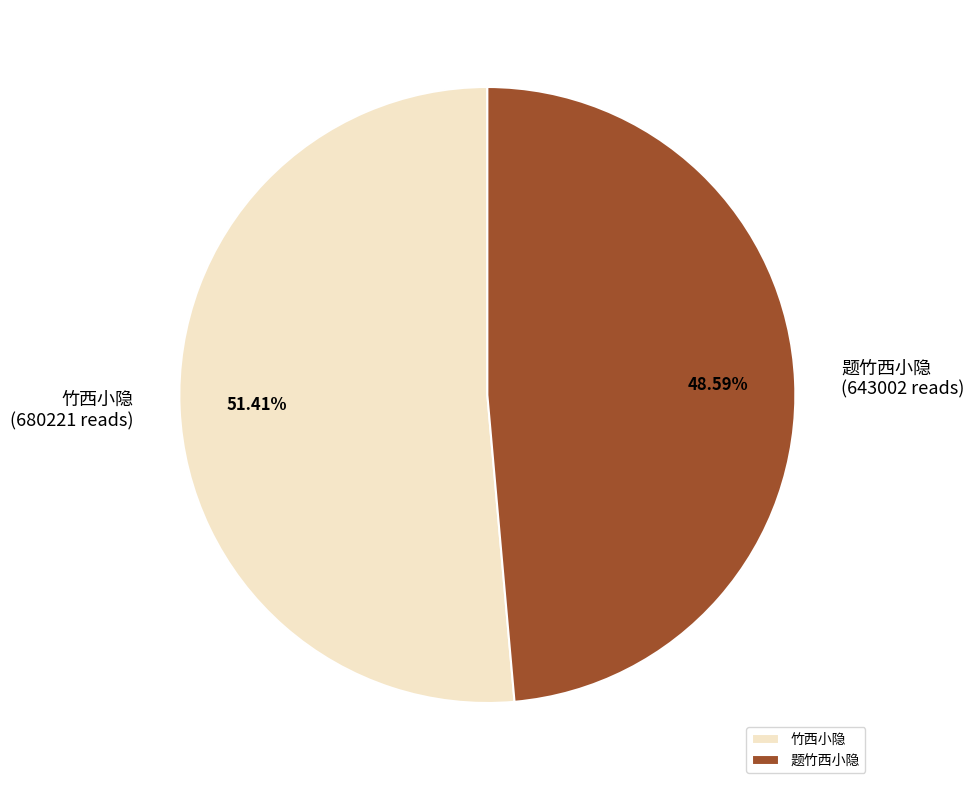

Between 题竹西小隐 and 竹西小隐, which is larger?

竹西小隐